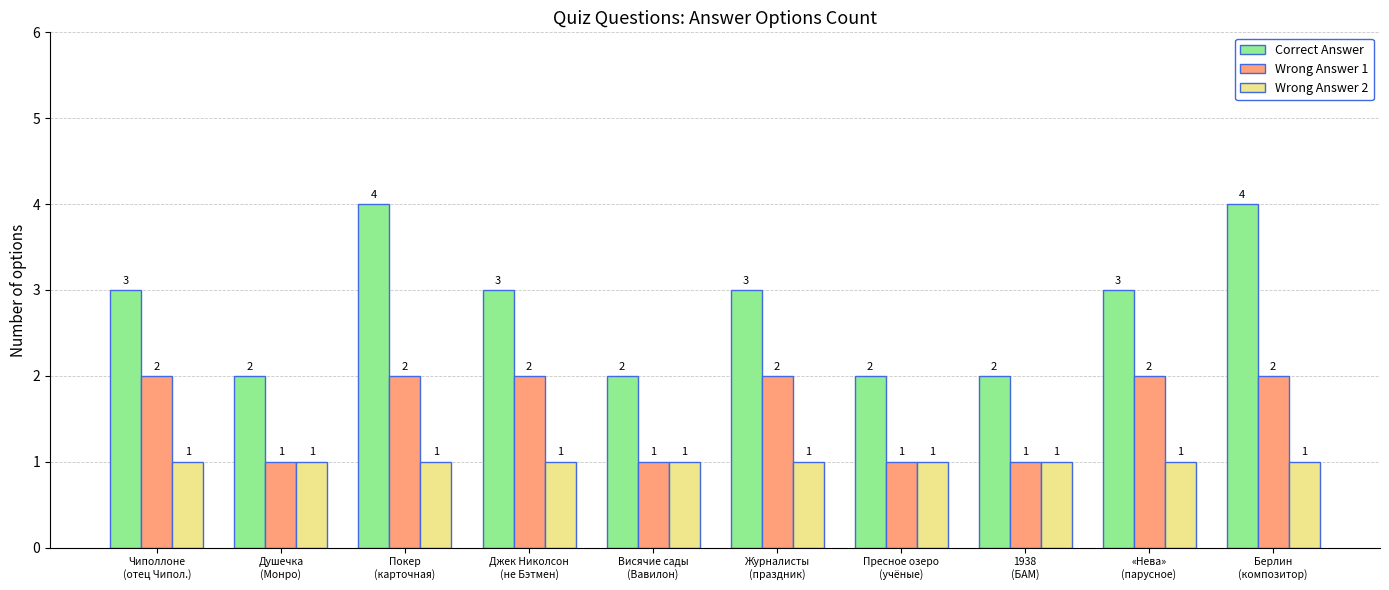

What is the maximum value shown in the chart?

4